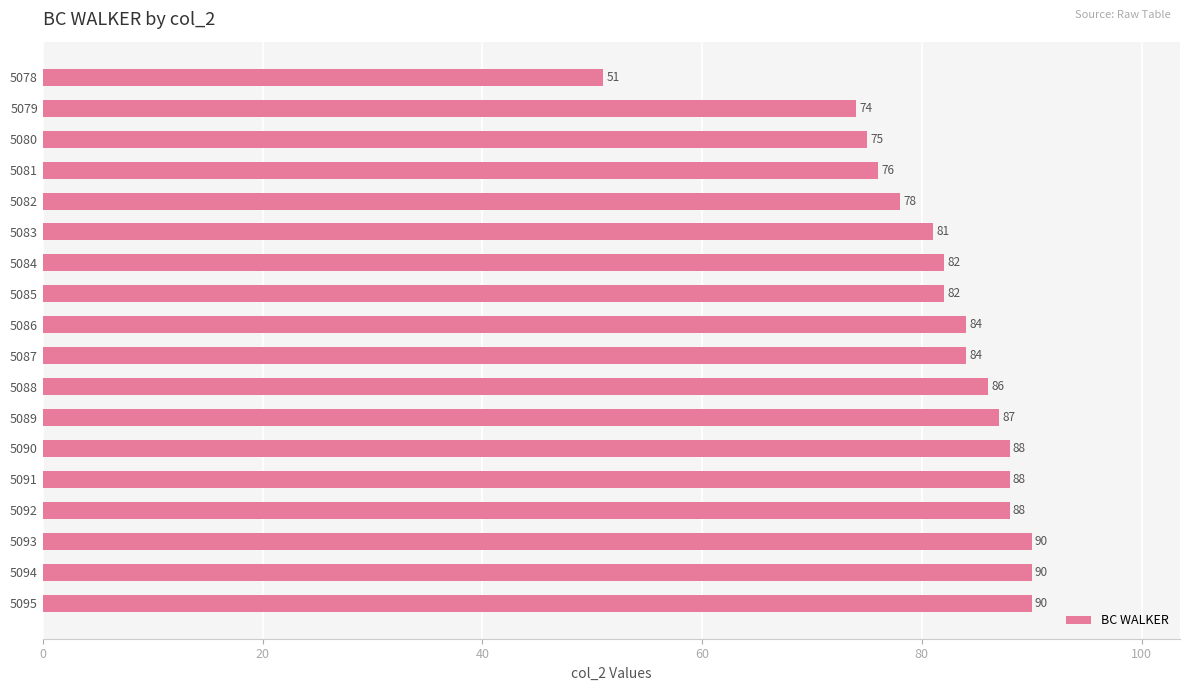

The value at 5079 is 74. True or false?

True